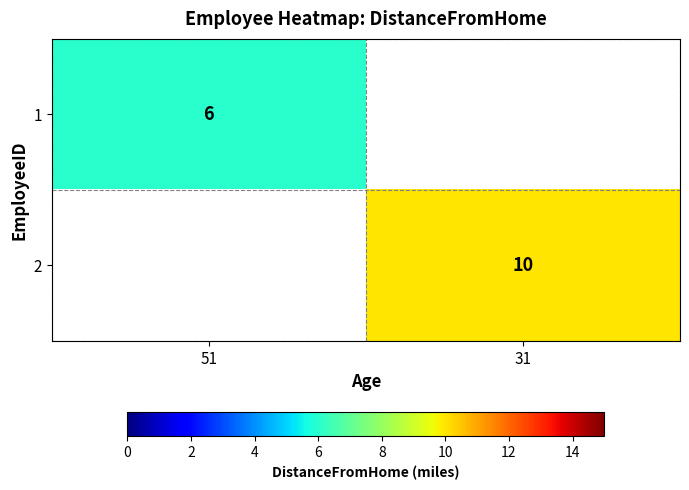

Is it true that 1 equals 10.4 at 51?

False